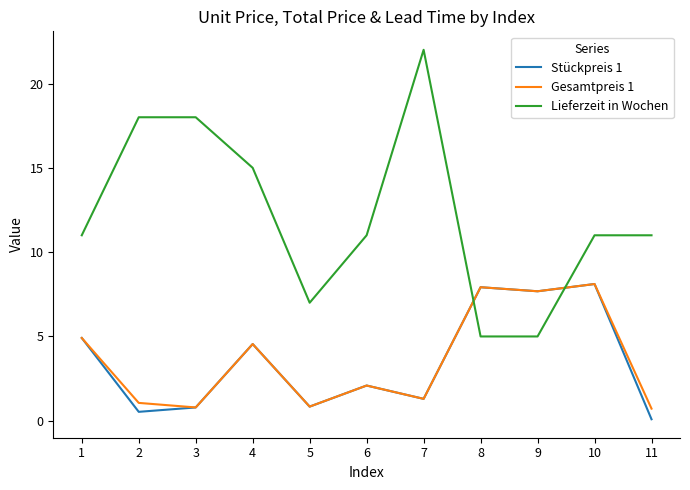

After their last crossing, which series has the higher values: Stückpreis 1 or Lieferzeit in Wochen?

Lieferzeit in Wochen